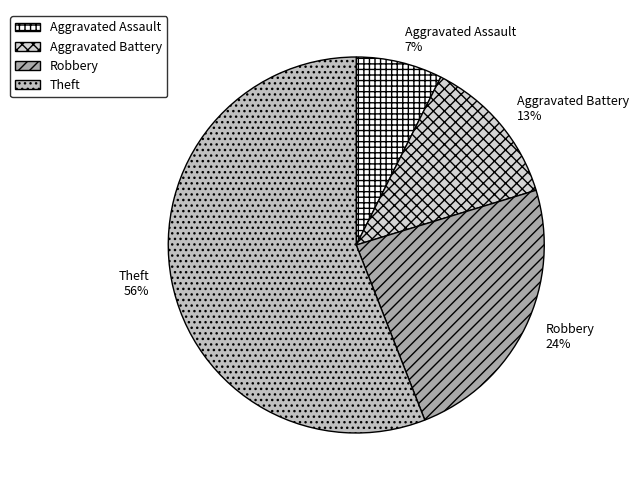

True or false: Aggravated Battery accounts for 13% of the total.

True